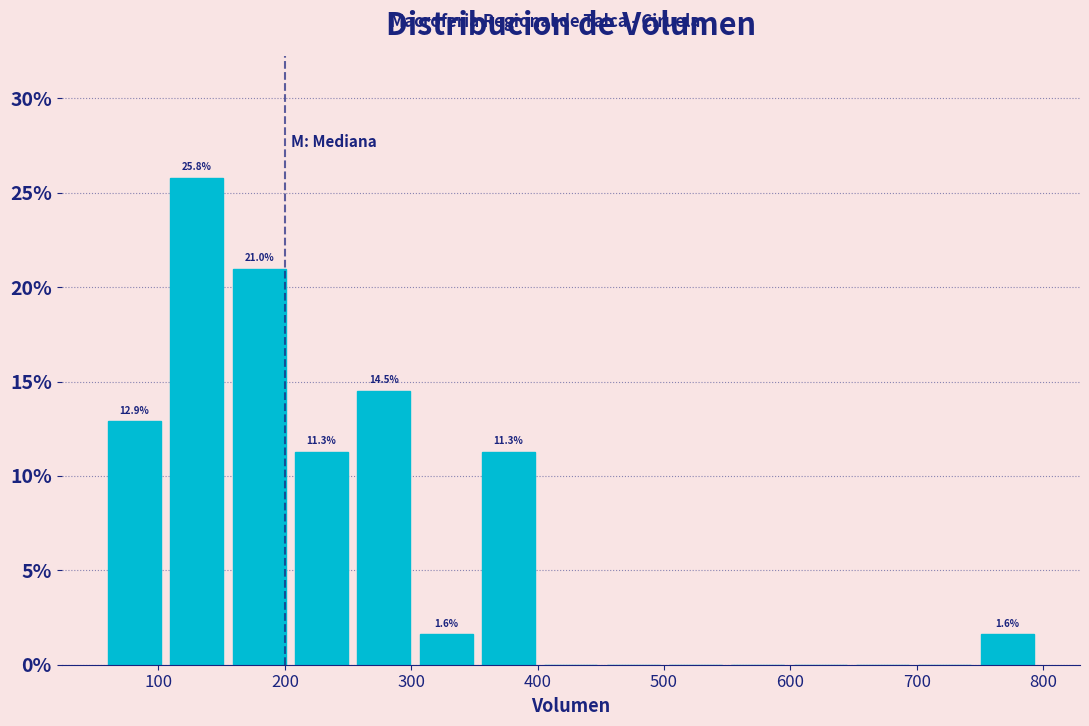

Over which range of the x-axis is the bar tallest?

110 to 160